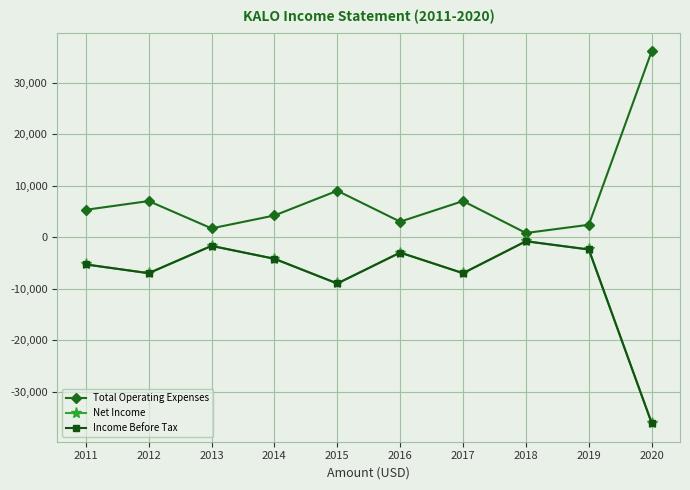

At which category does Income Before Tax reach its first local valley?

2012